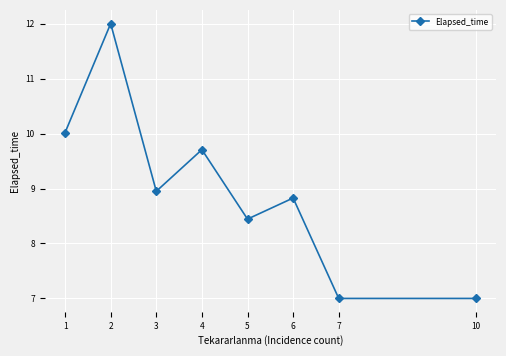

Where does the data first go above 8?

1